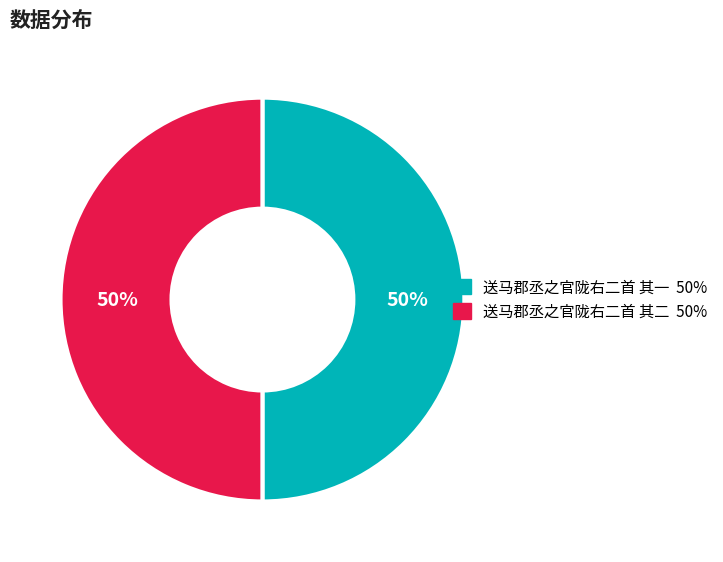

To the nearest percent, what percentage of the pie is 送马郡丞之官陇右二首 其一?

50%